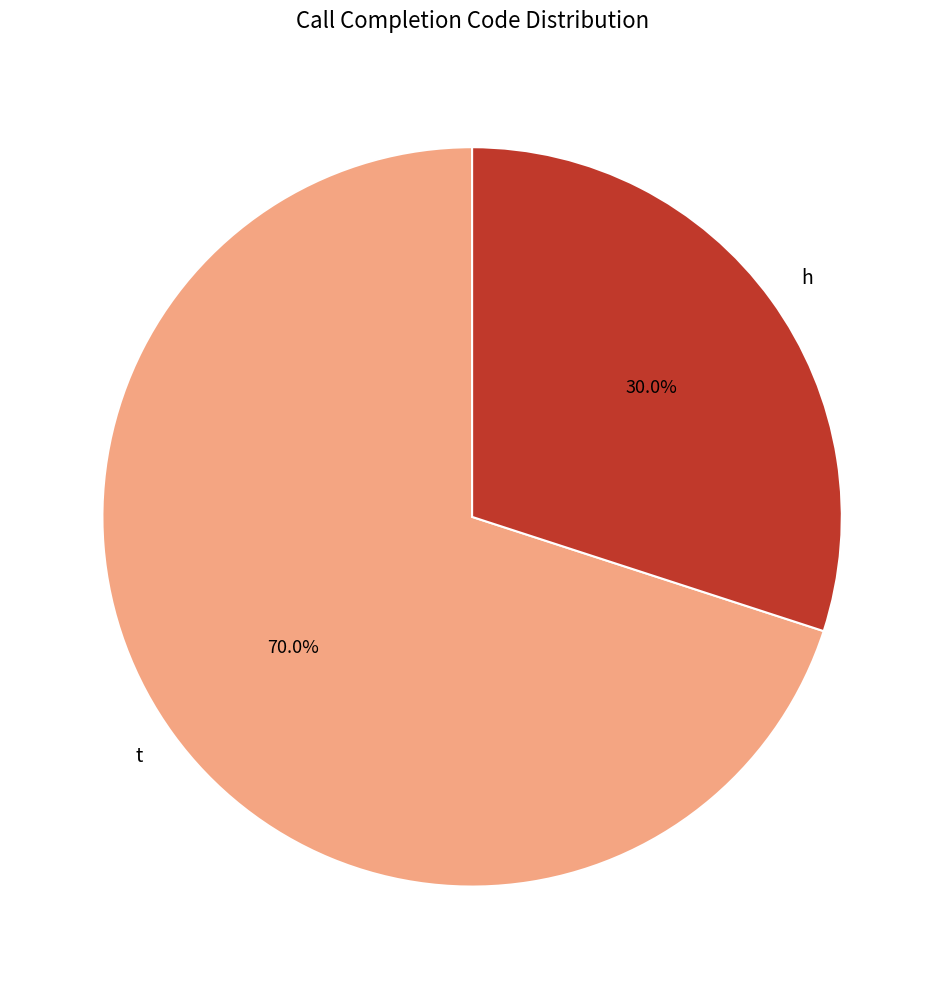

Approximately how many times larger is the value at t compared to h?

2.3